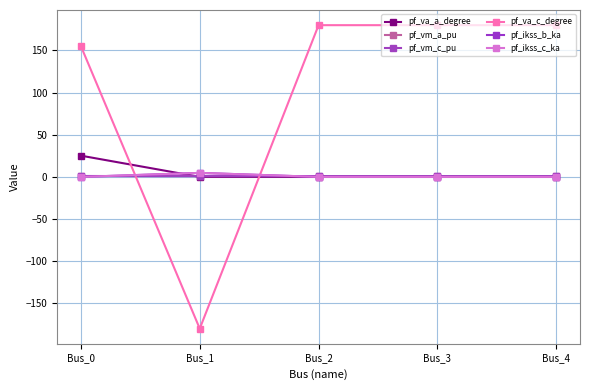

Does the chart have visible grid lines?

Yes